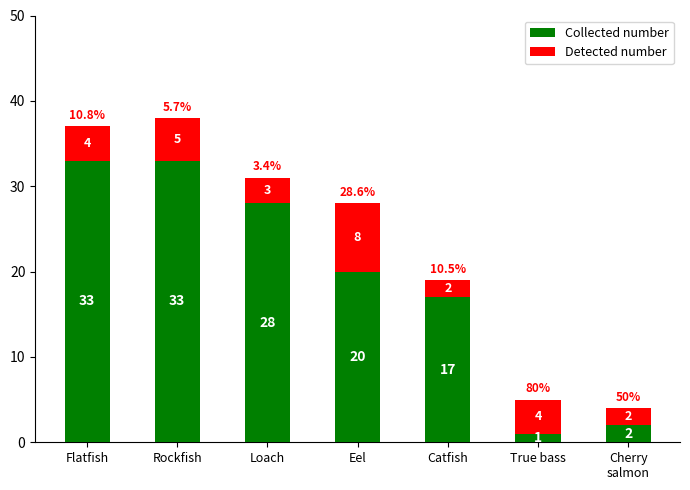

What is the total value across all series at True bass?

5